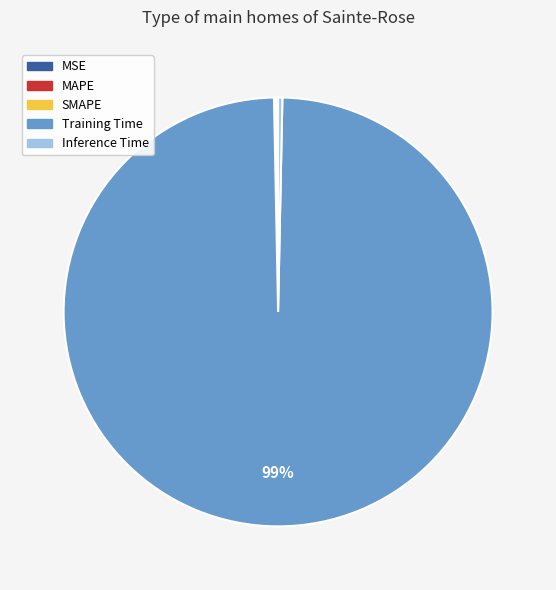

Is it true that Inference Time is 0% of the pie?

True